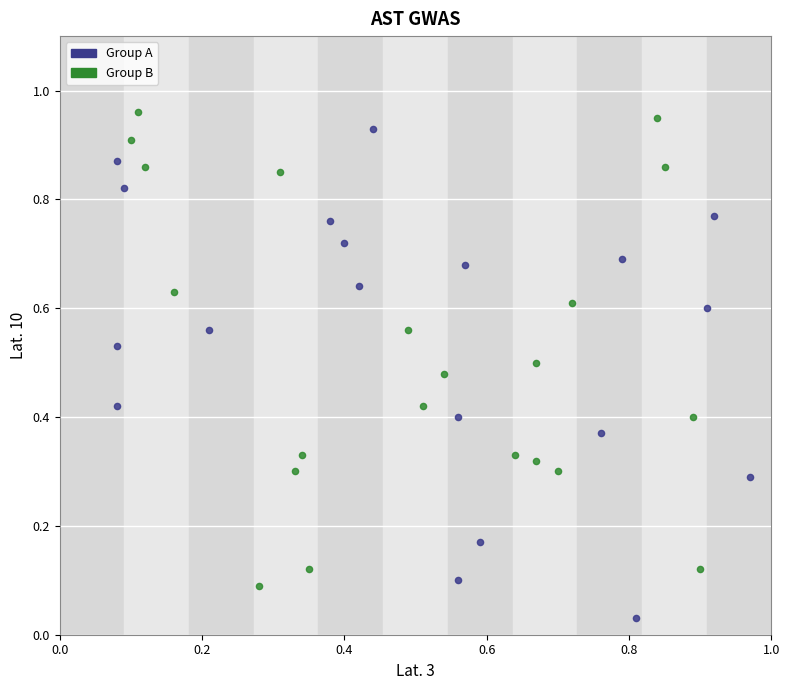

Which series contains the highest Y value?

Group B